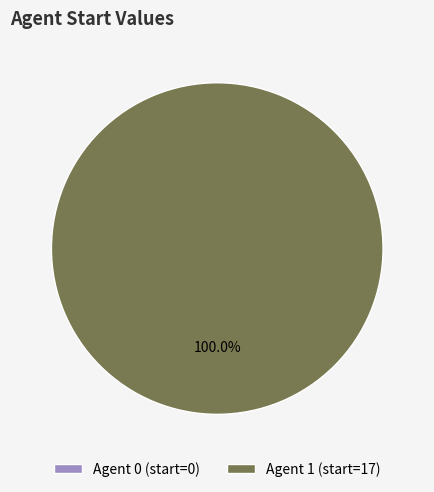

Do 1 and 0 together represent more than half of the pie?

Yes